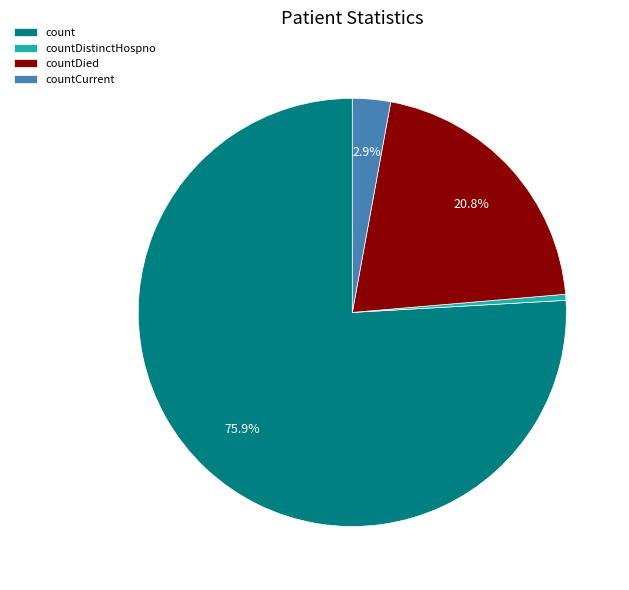

Combined, do countDied and countDistinctHospno account for over 50%?

No